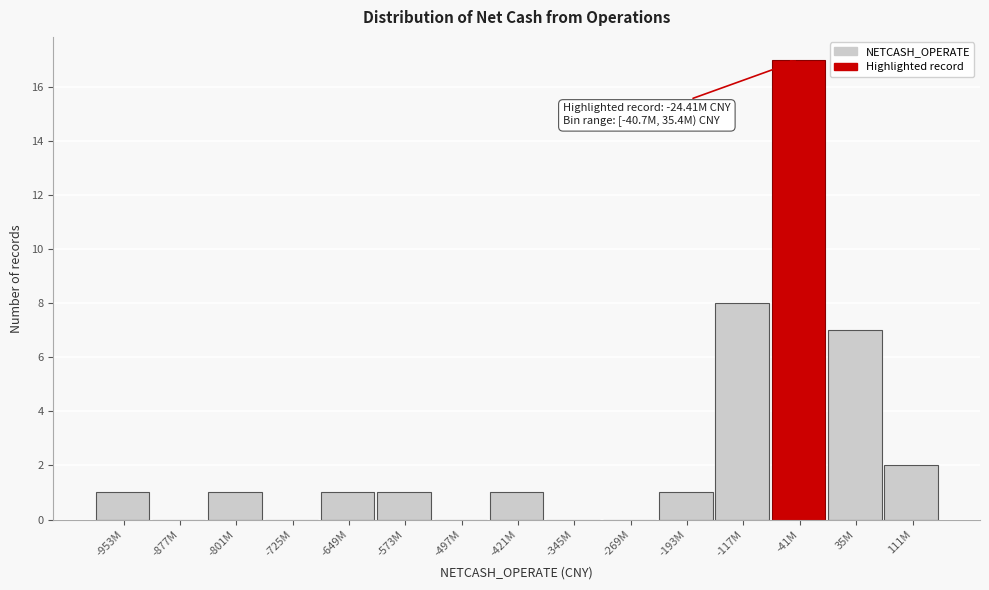

Reading right to left, list all the values displayed in this chart.

111M=2	35M=7	-41M=17	-117M=8	-193M=1	-269M=0	-345M=0	-421M=1	-497M=0	-573M=1	-649M=1	-725M=0	-801M=1	-877M=0	-953M=1